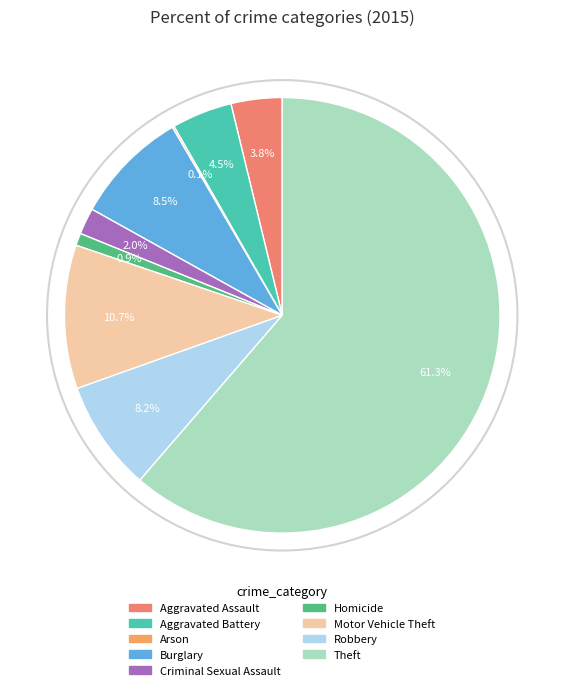

What percentage do Homicide and Burglary together represent?

9.4%